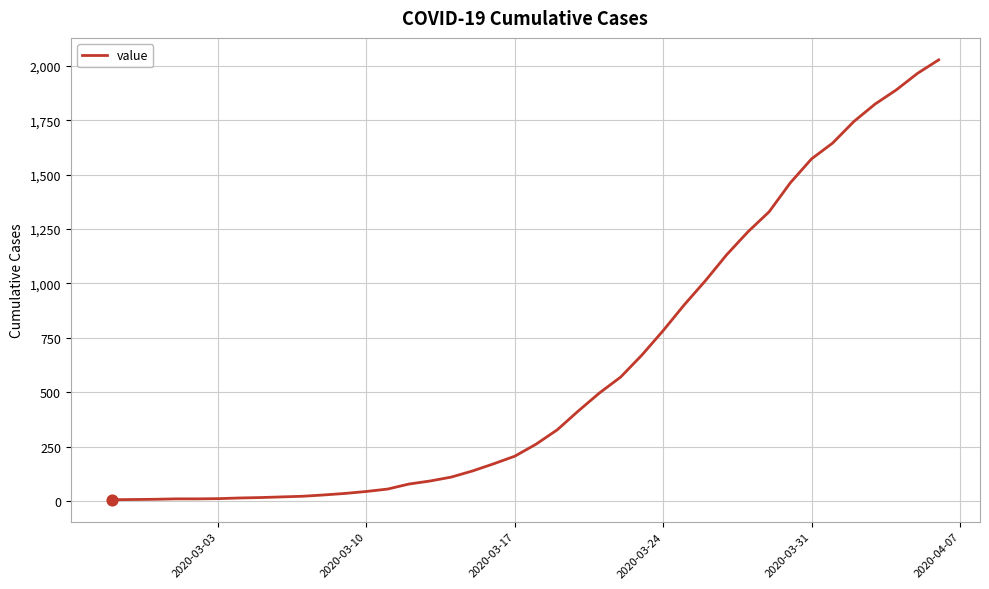

What is the greatest value displayed?

2027